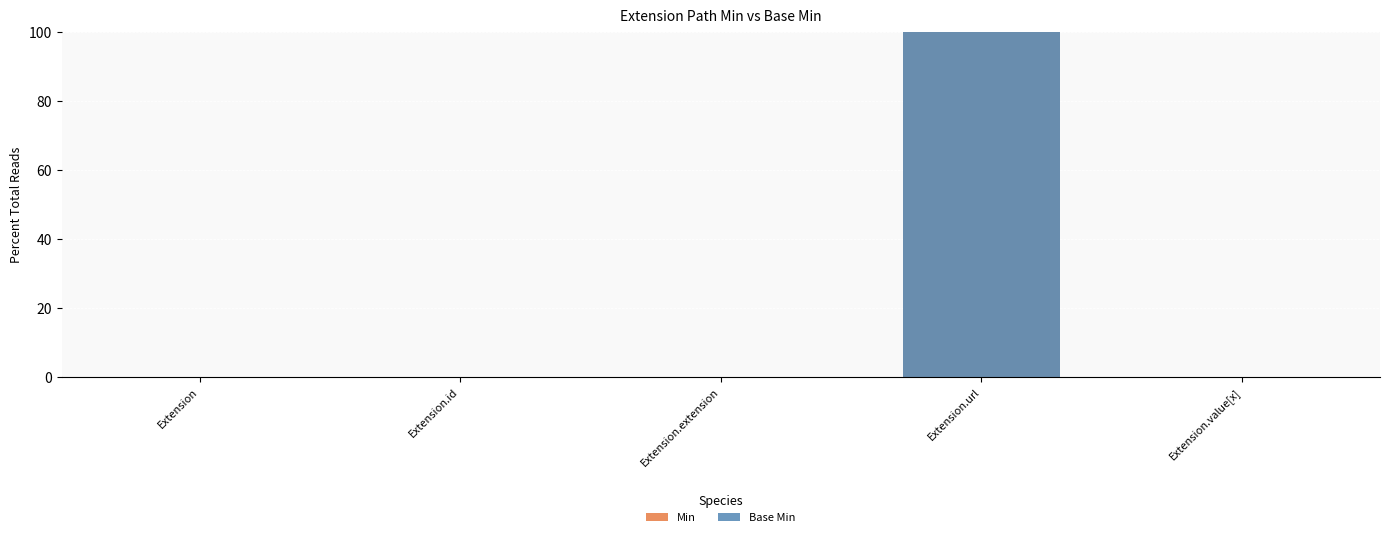

Between Extension.extension and Extension.url, which is larger?

Extension.url